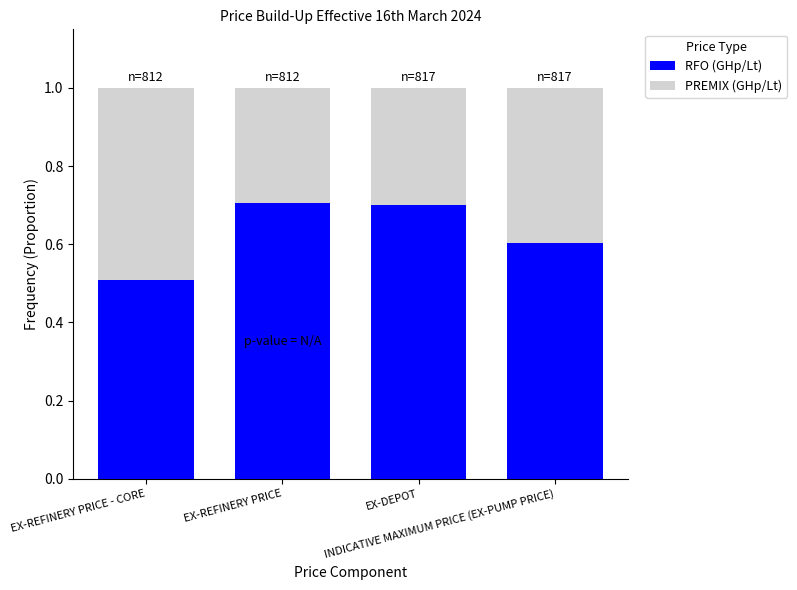

How many RFO (GHp/Lt) values are between 0 and 1?

4